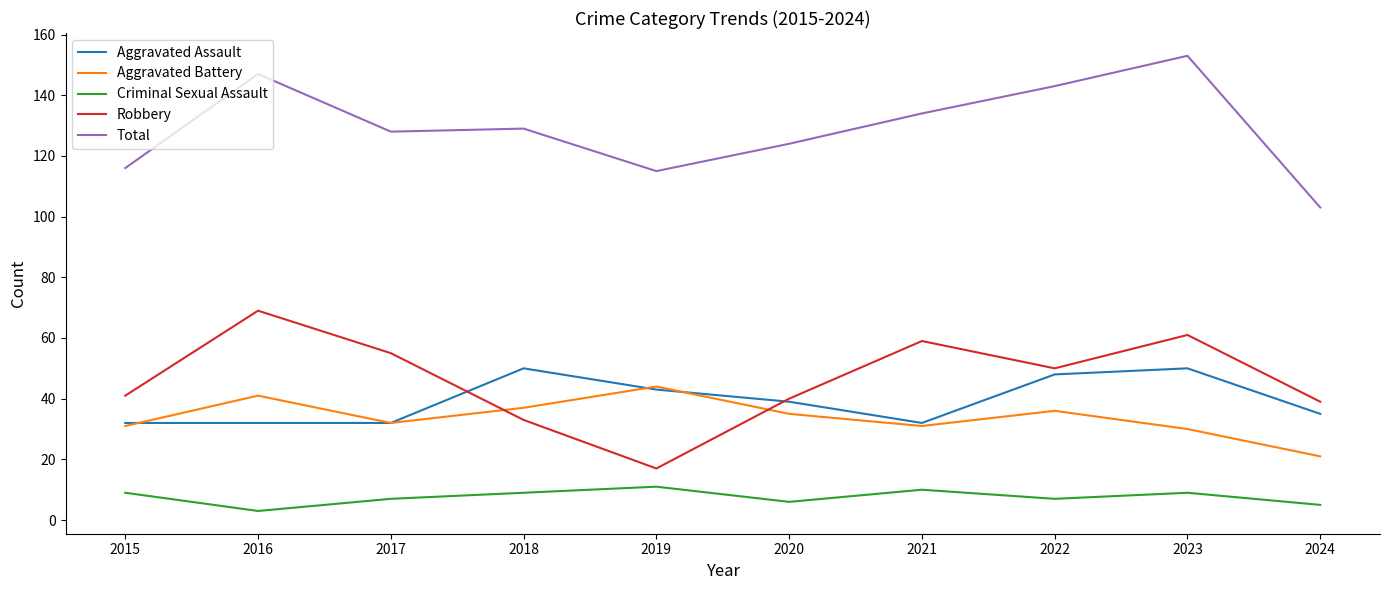

What is the sum of the Aggravated Battery values at 2023 and 2024?

51